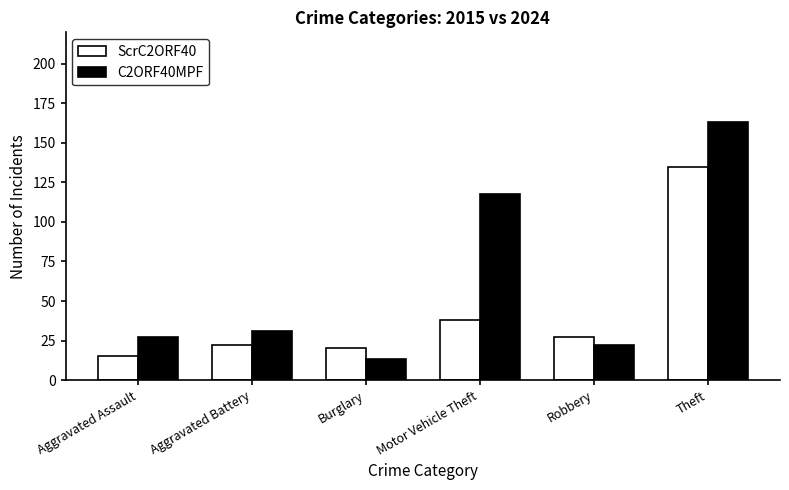

How many values in the ScrC2ORF40 series are below 27?

3